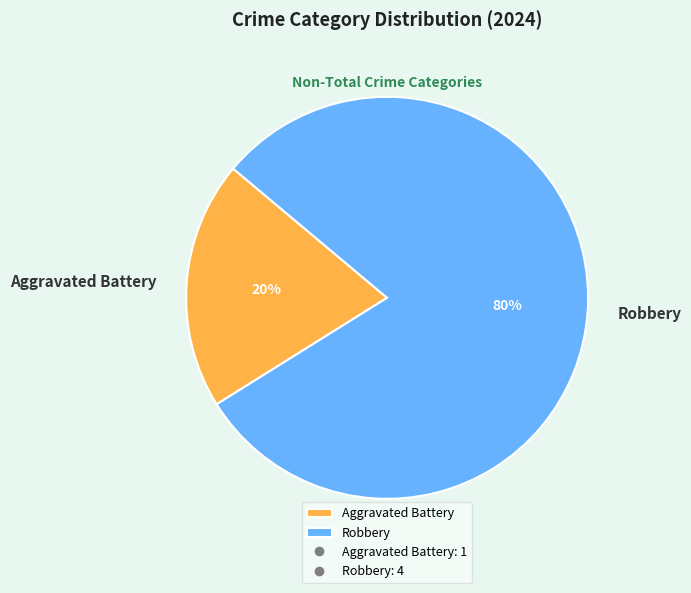

To the nearest percent, what portion does Aggravated Battery represent?

20%